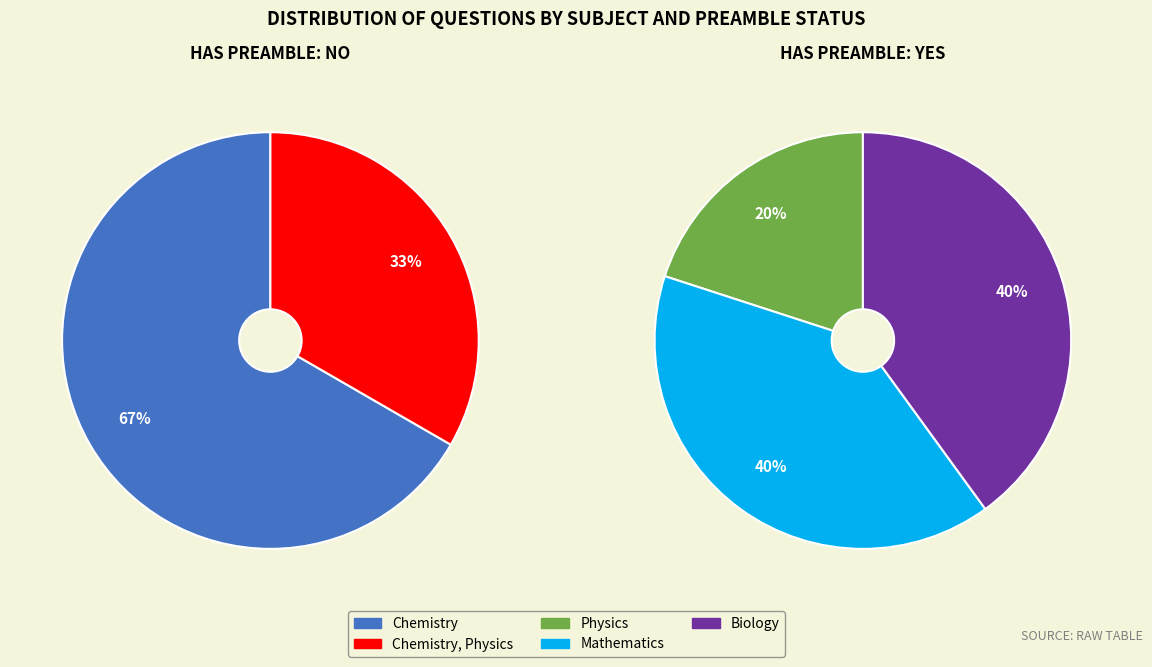

Count the number of slices in the pie.

5